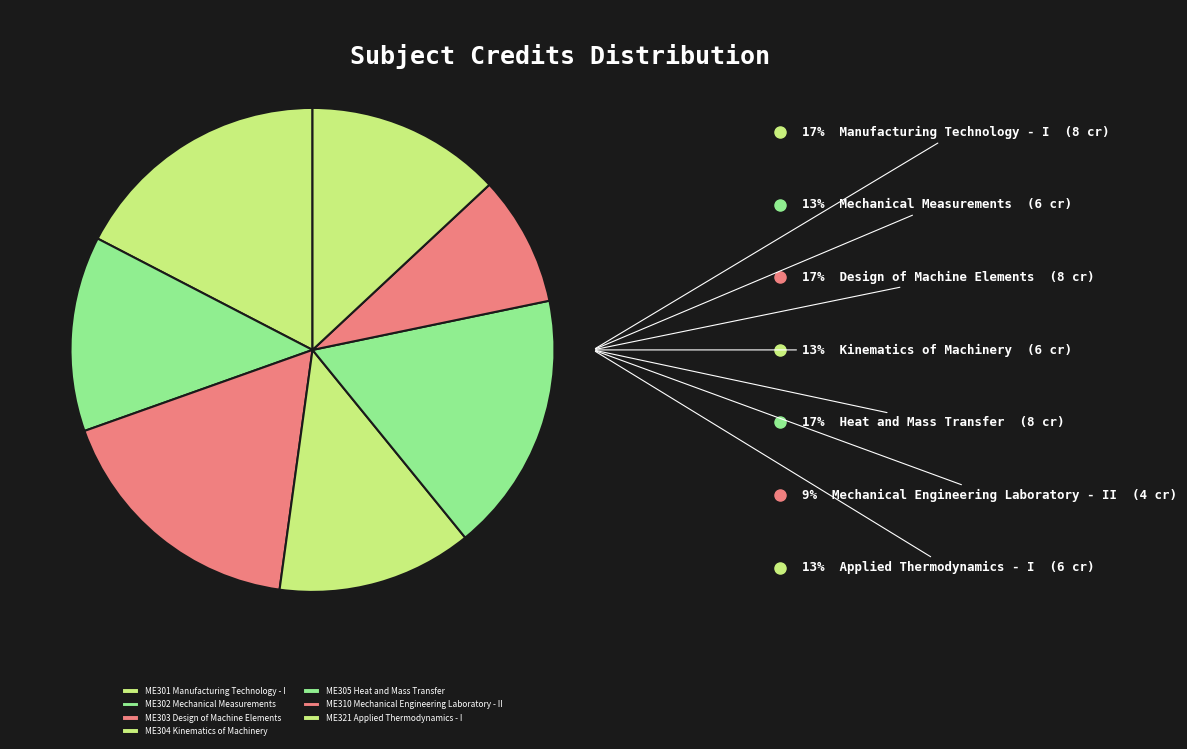

Count the number of slices in the pie.

7